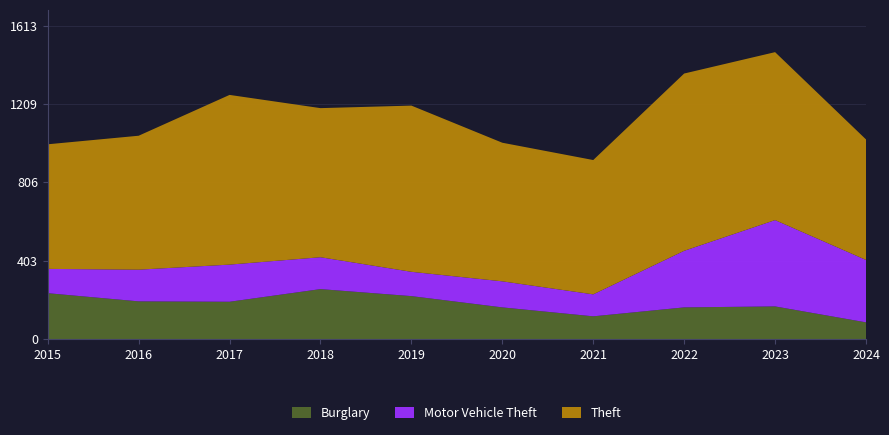

Reading left to right, what are all the values shown in this chart?

Burglary: 2015=236	2016=194	2017=192	2018=257	2019=221	2020=163	2021=117	2022=163	2023=168	2024=86
Motor Vehicle Theft: 2015=125	2016=163	2017=191	2018=164	2019=125	2020=134	2021=113	2022=291	2023=444	2024=321
Theft: 2015=641	2016=689	2017=873	2018=767	2019=855	2020=713	2021=691	2022=912	2023=864	2024=620